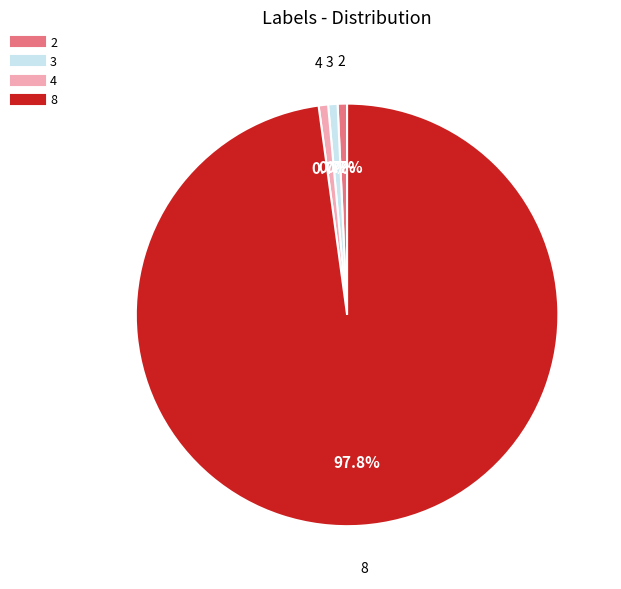

Which has a higher value, 2 or 8?

8